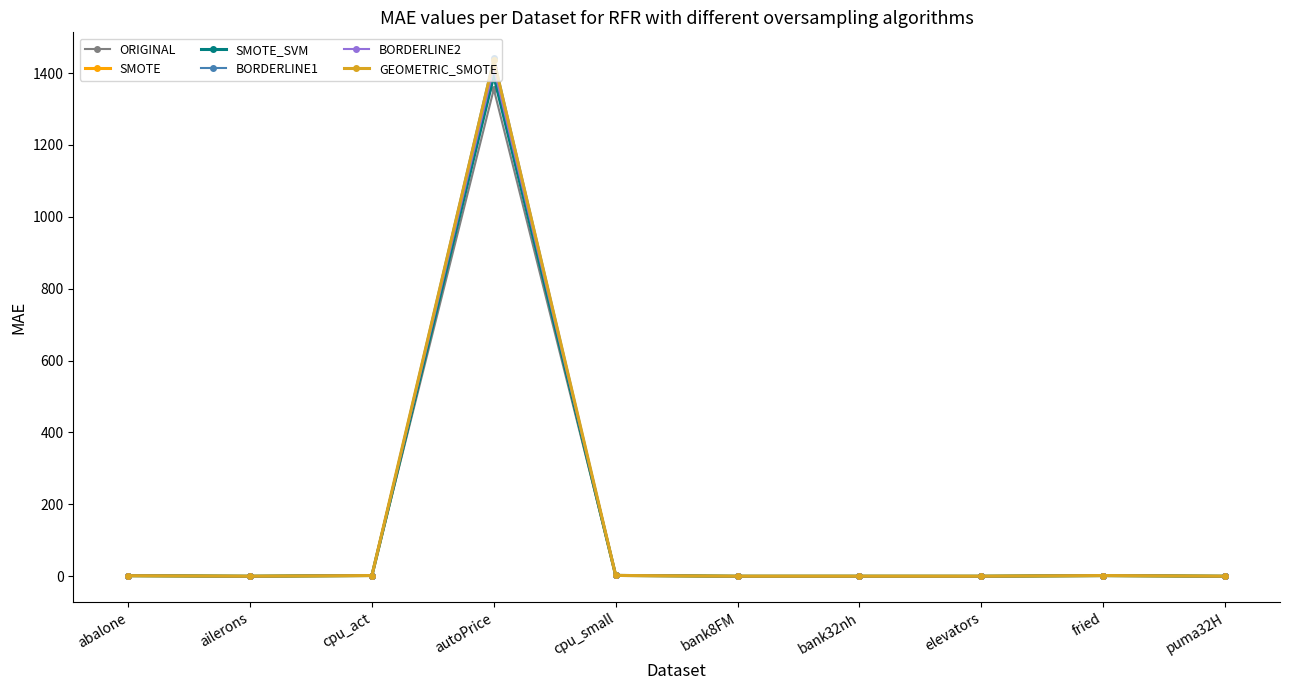

What is the total value across all series at abalone?

9.5